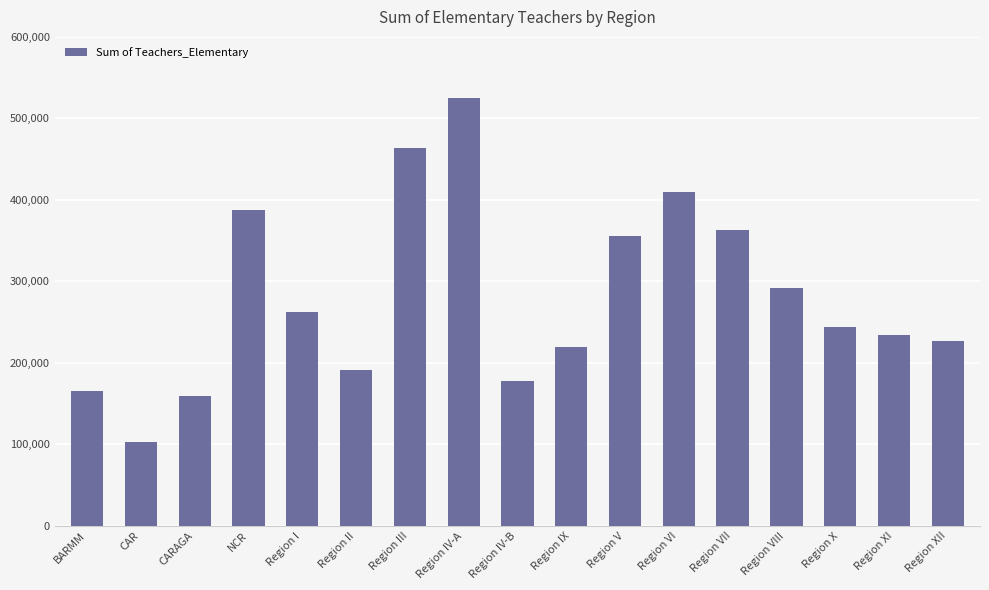

Where does the data first go above 243560?

NCR